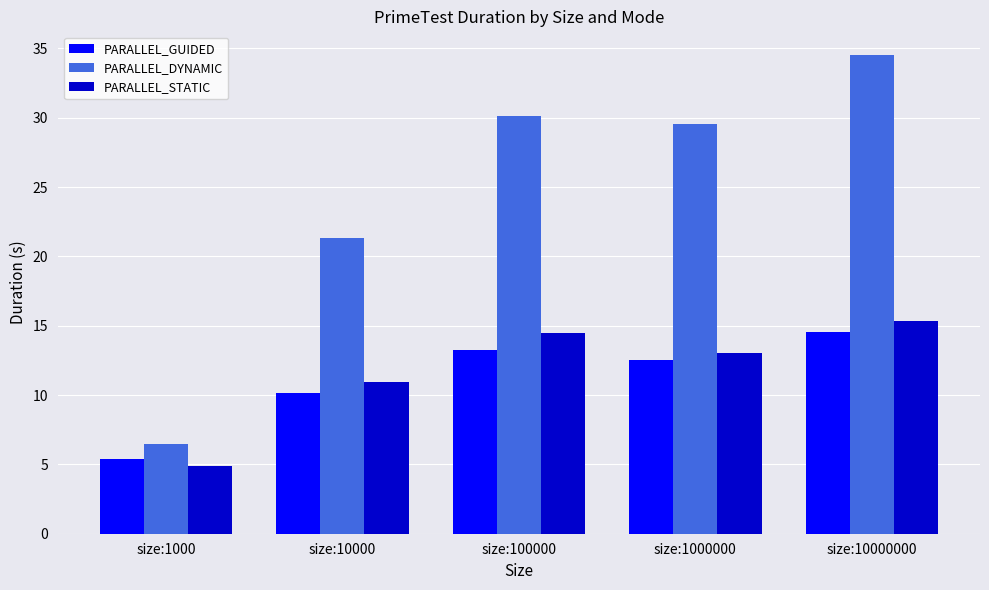

Reading left to right, list all the values displayed in this chart.

PARALLEL_GUIDED: size:1000=5.4	size:10000=10.2	size:100000=13.2	size:1000000=12.5	size:10000000=14.5
PARALLEL_DYNAMIC: size:1000=6.5	size:10000=21.4	size:100000=30.2	size:1000000=29.6	size:10000000=34.5
PARALLEL_STATIC: size:1000=4.9	size:10000=10.9	size:100000=14.5	size:1000000=13.0	size:10000000=15.3